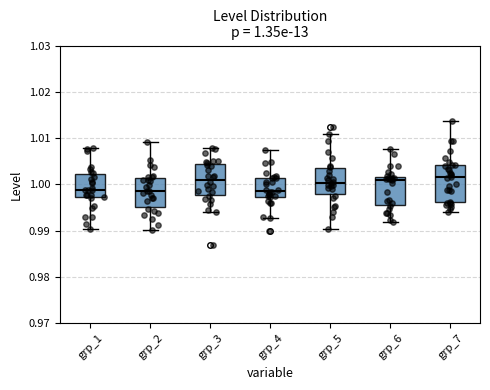

Comparing the boxes themselves (not the whiskers), which one is the tallest?

grp_7